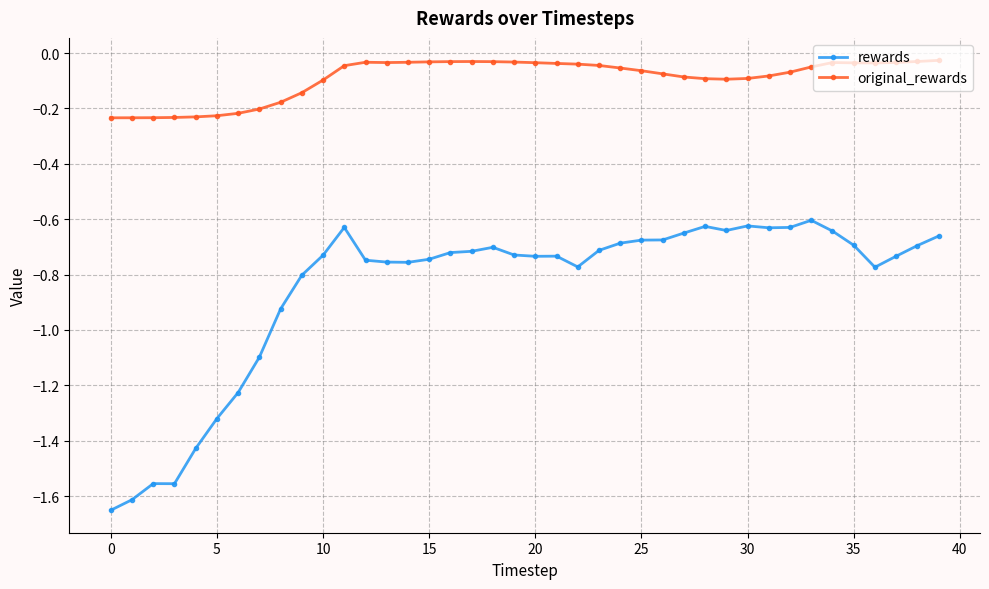

Count the number of categories in the chart.

40